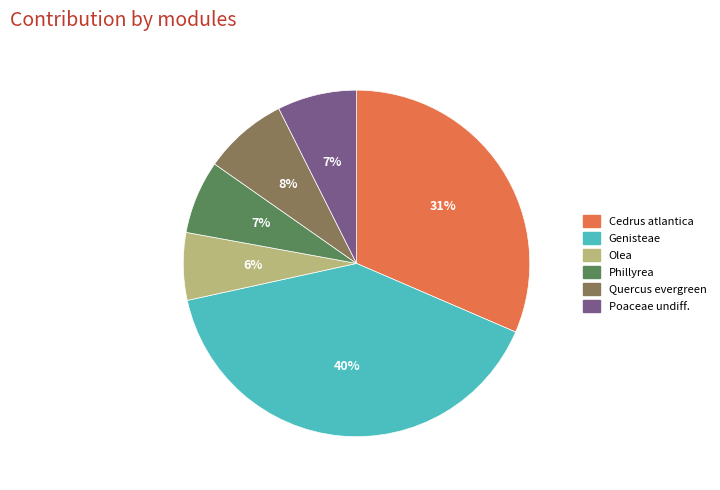

How many slices are in this pie chart?

6